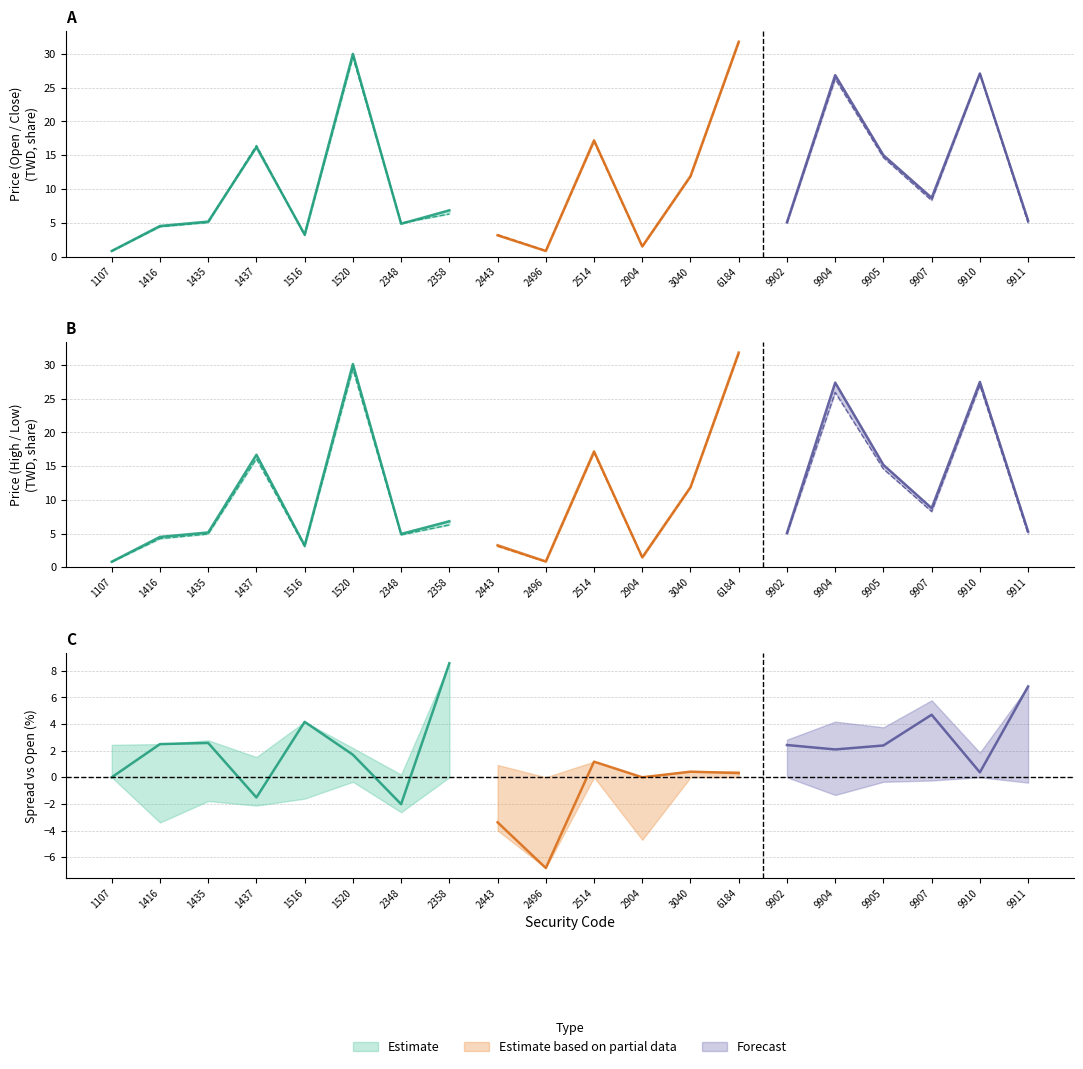

What is the minimum value shown in the chart?

0.8